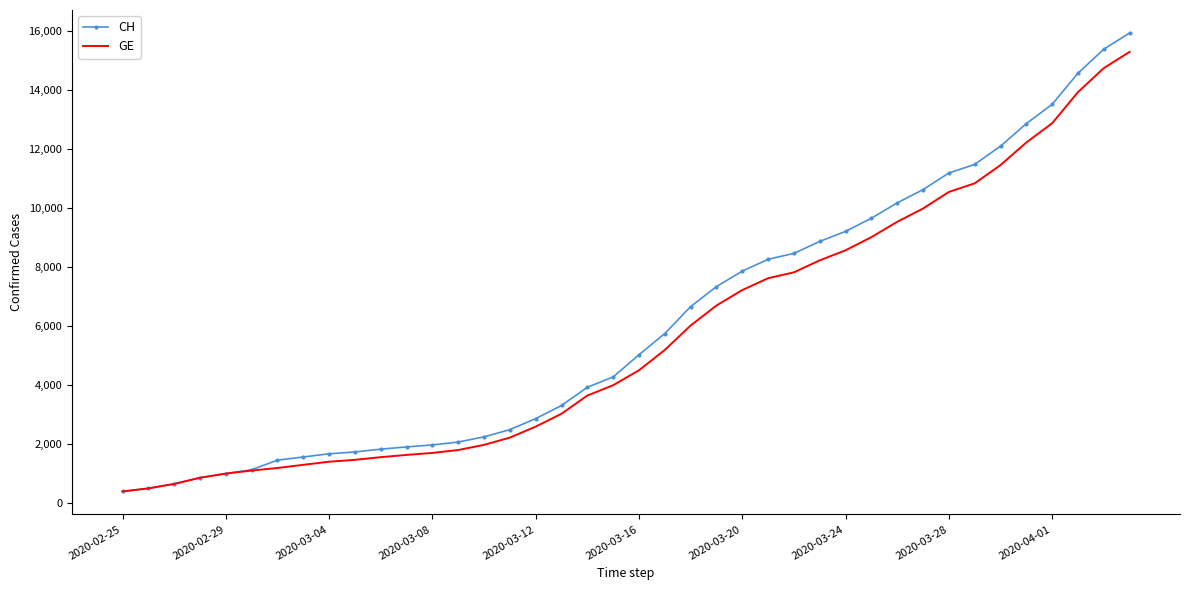

Which series has the largest range (max minus min)?

CH